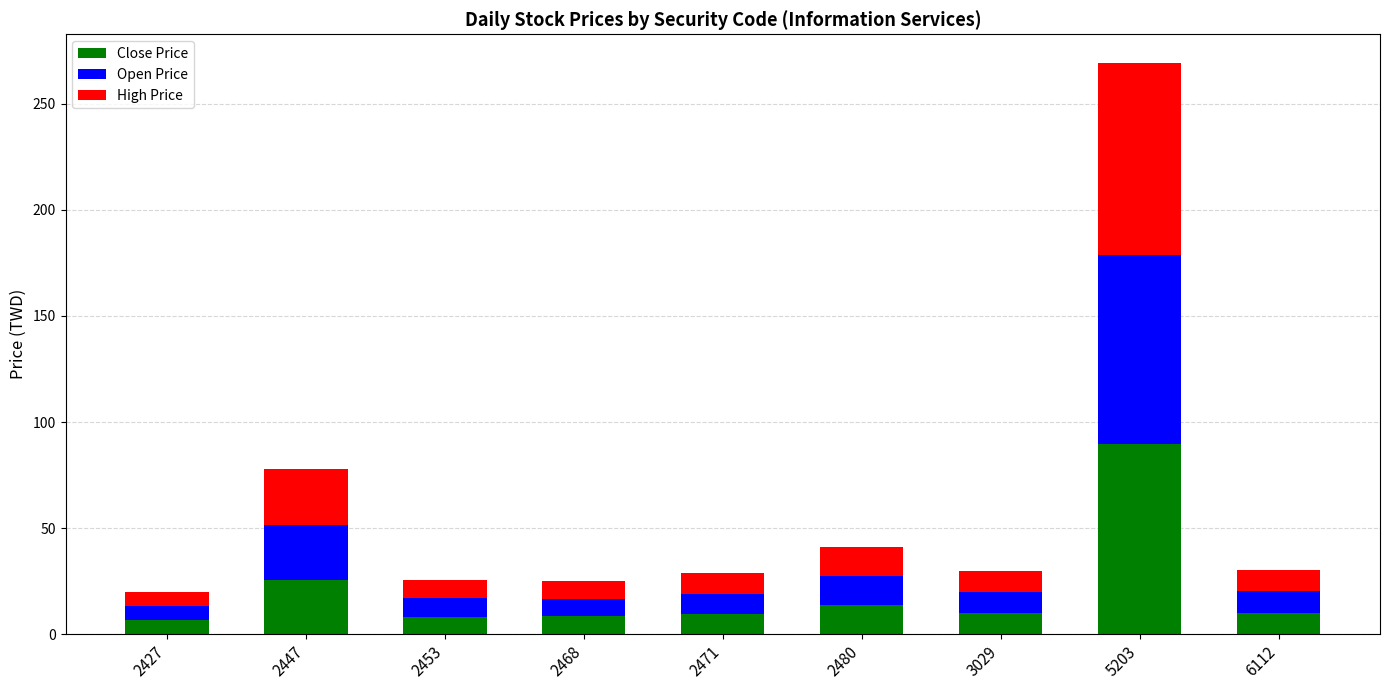

What is the total value across all series at 2427?

20.0